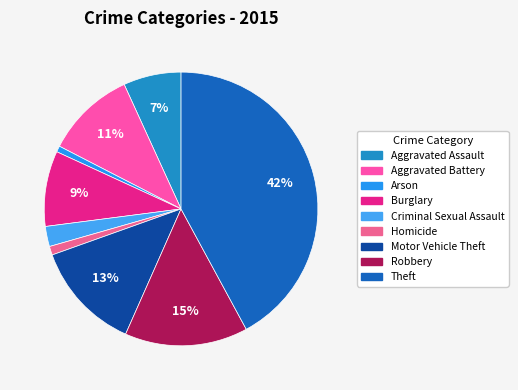

Which has a higher value, Aggravated Assault or Theft?

Theft